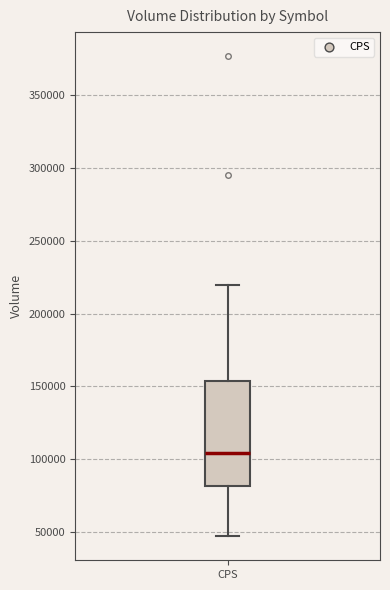

Transcribe this box plot: give where the median line is, the range the box spans, and where the two whiskers end, as read against the y-axis. The values are not printed on the chart, so give them approximately, as read against the axis.

median 105000, box 80000 to 155000, whiskers 45000 to 220000